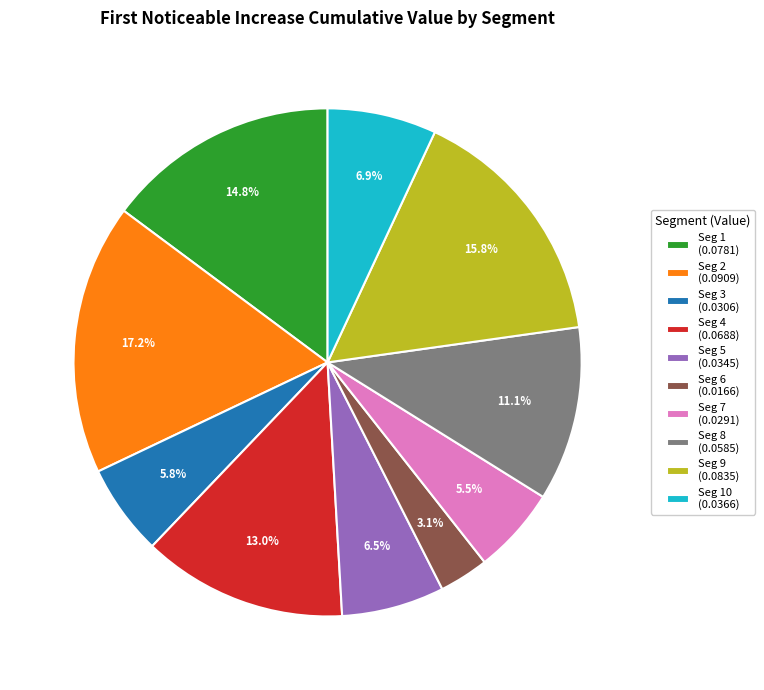

Which category has the biggest portion of the pie?

Seg 2 (0.0909)